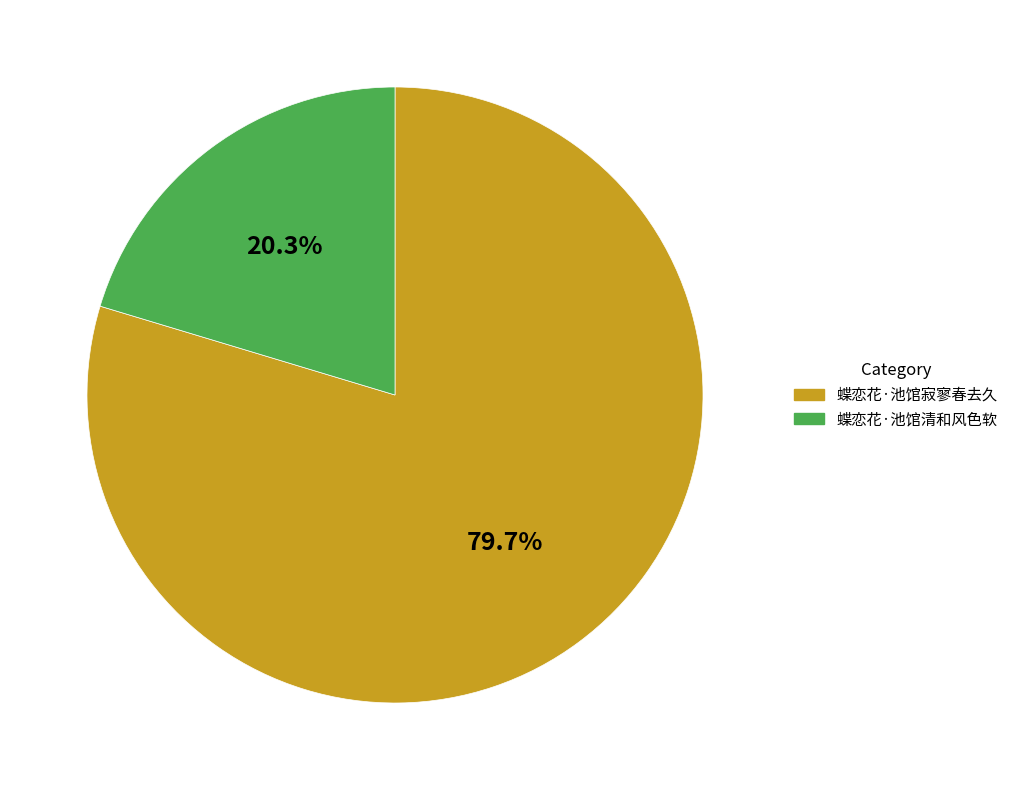

What percentage do 蝶恋花·池馆清和风色软 and 蝶恋花·池馆寂寥春去久 together represent?

100.0%